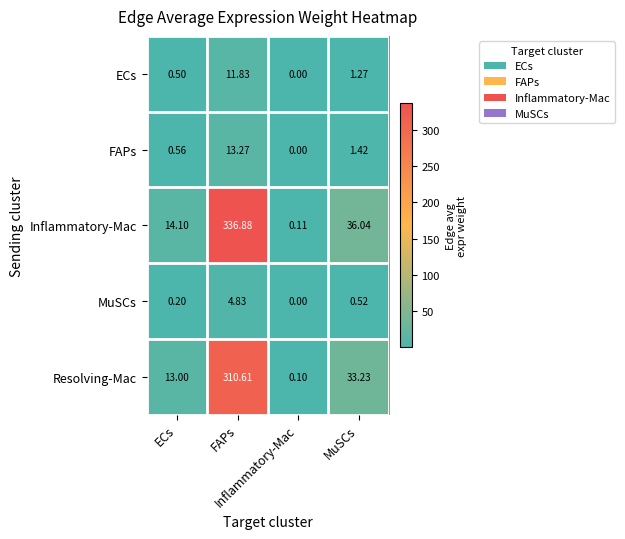

What is the difference between the highest and lowest values at FAPs?

332.0